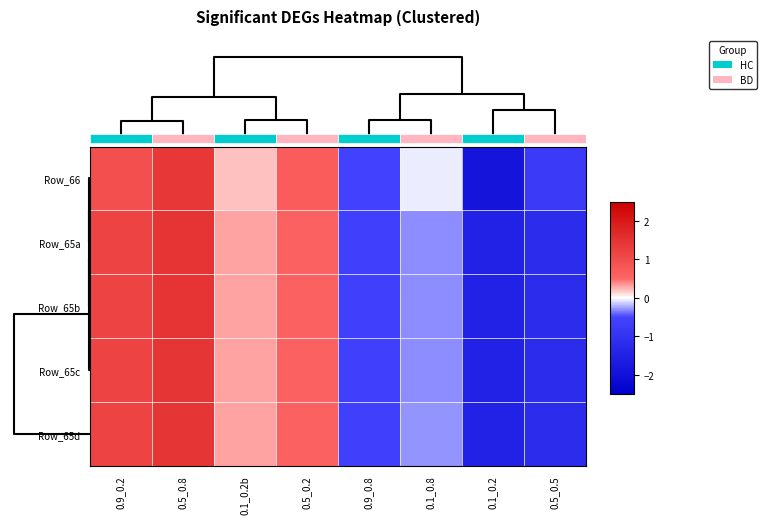

Which category has the highest value in the Row_65a series?

0.5_0.8